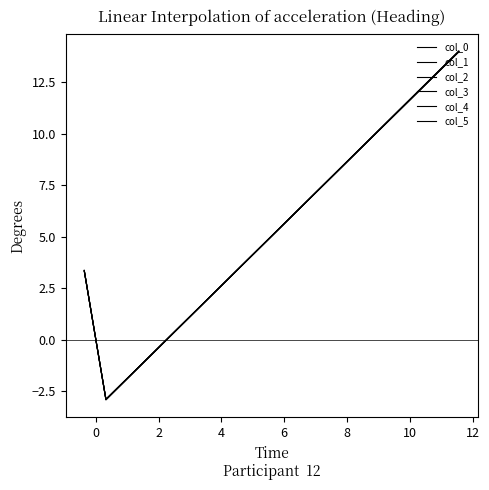

List the series in order of their peak value, lowest first.

col_0, col_3, col_4, col_1, col_2, col_5